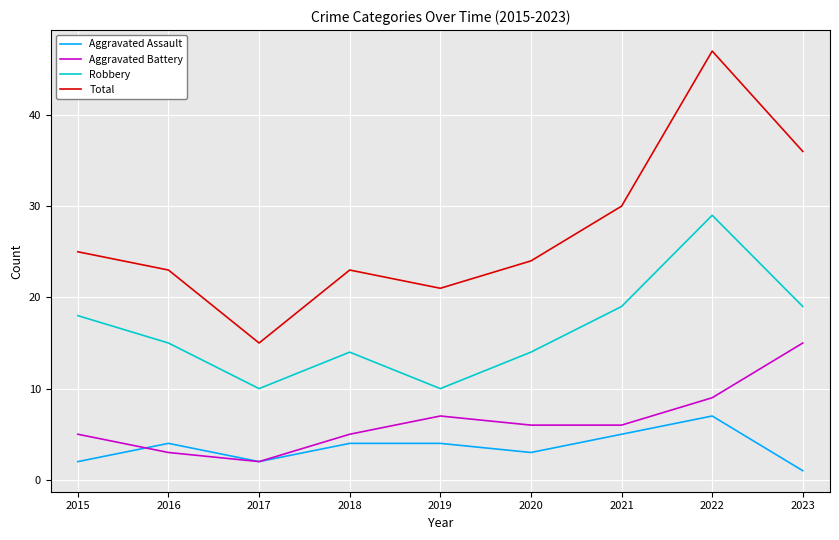

Is this an area chart (filled region under the line)?

No